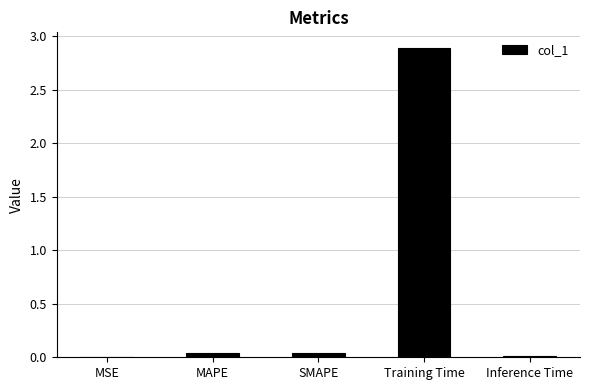

What is the sum of all values?

3.0